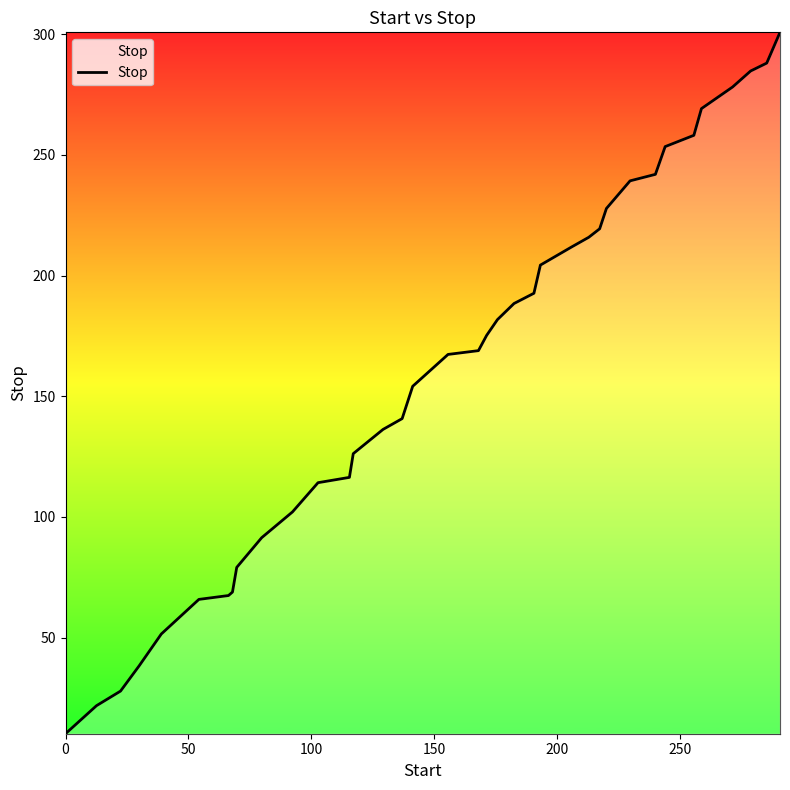

What is the maximum value shown in the chart?

300.8